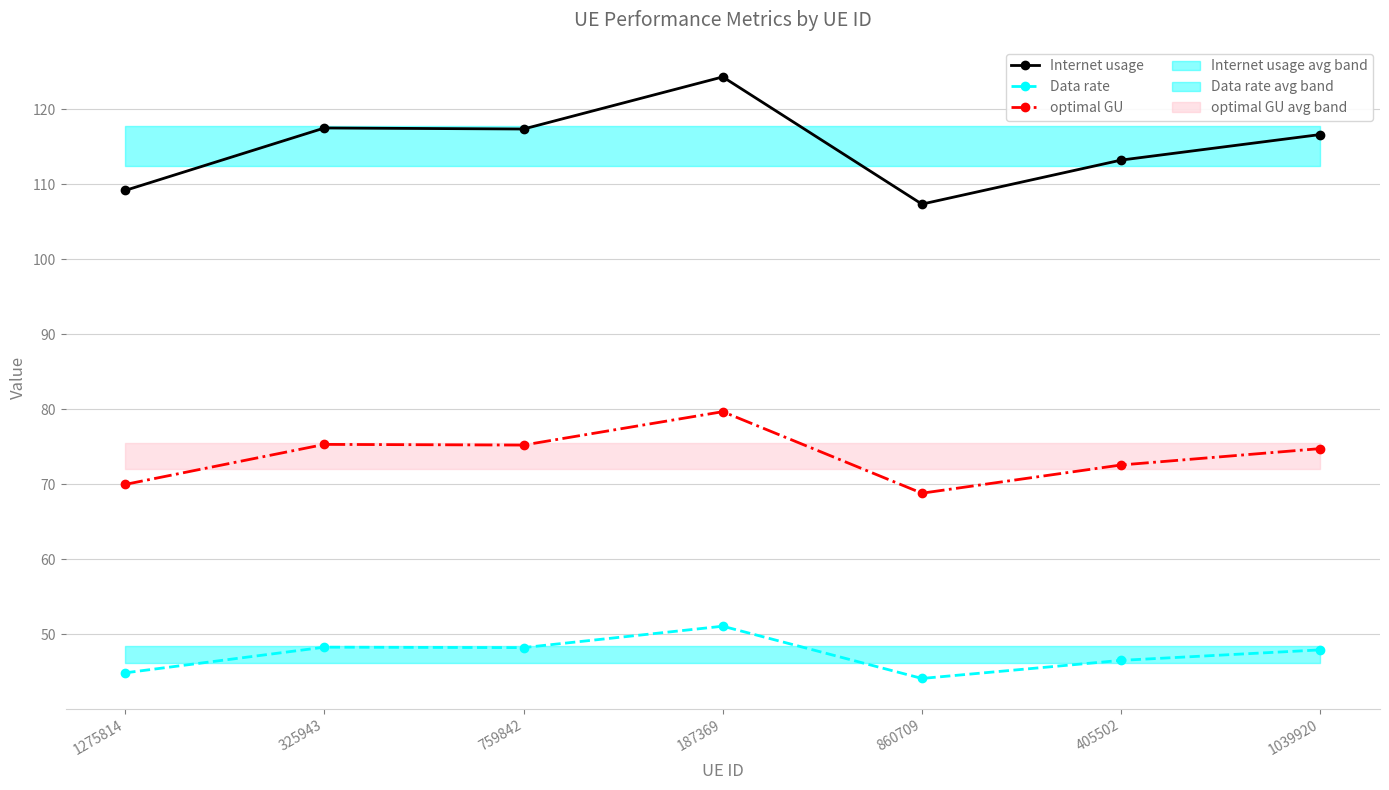

How many values in the Data rate series are below 47?

3